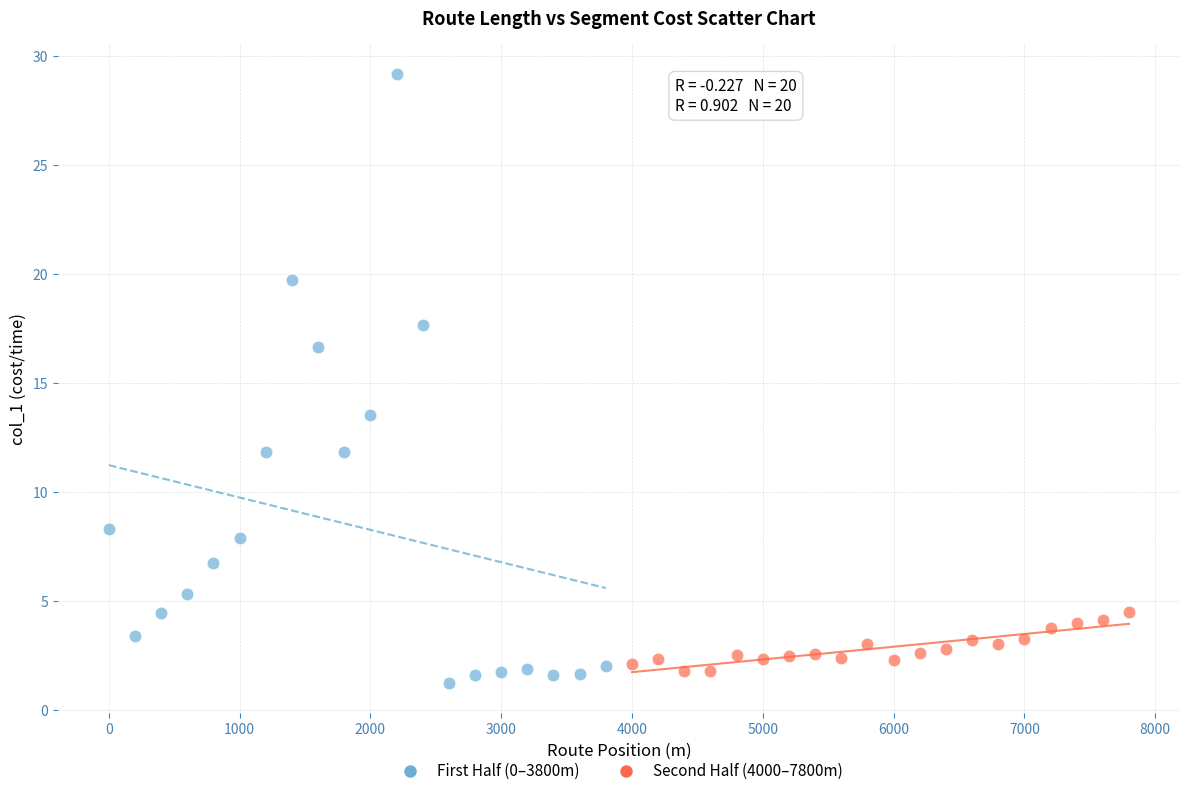

Which series reaches the maximum Y coordinate?

First Half (0–3800m)